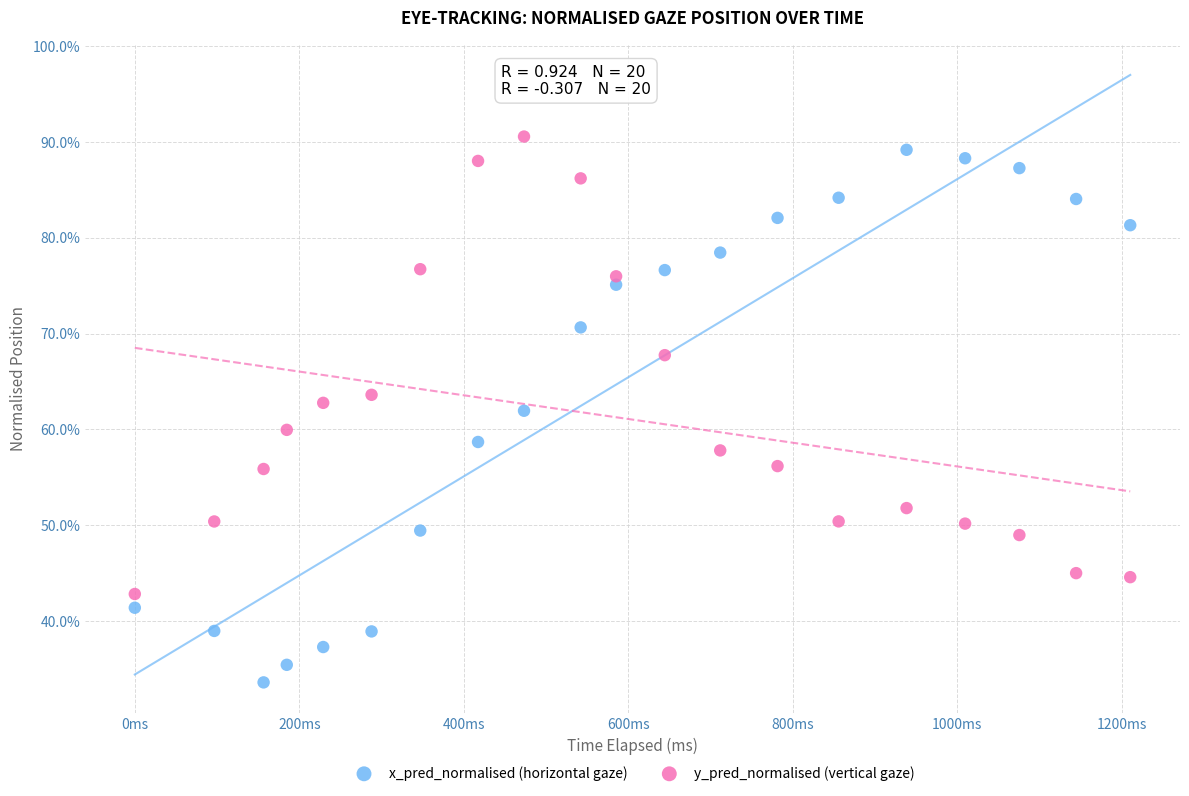

Which series reaches the minimum Y coordinate?

x_pred_normalised (horizontal gaze)